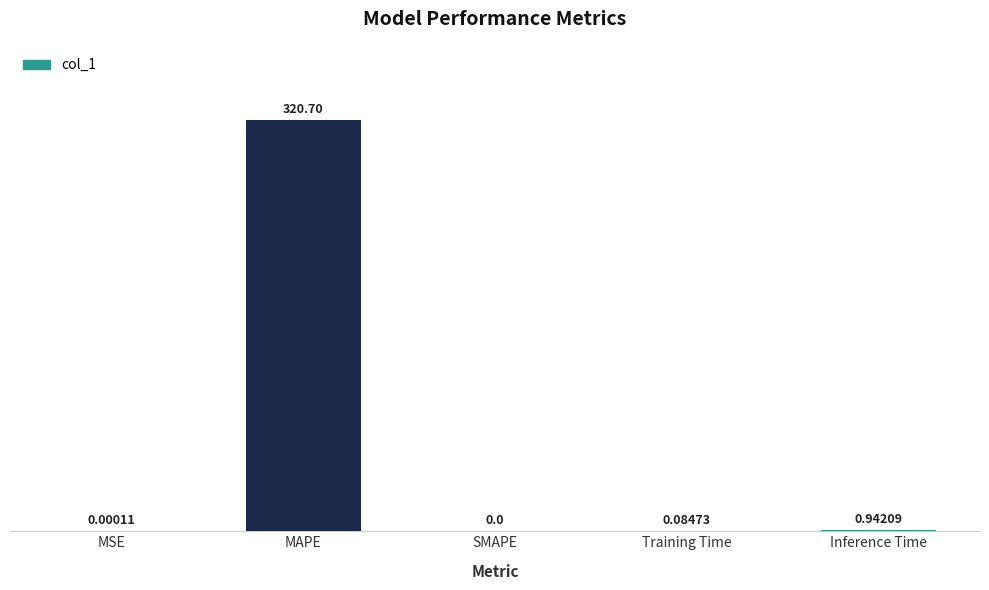

What is the sum of the values at MAPE and MSE?

320.7